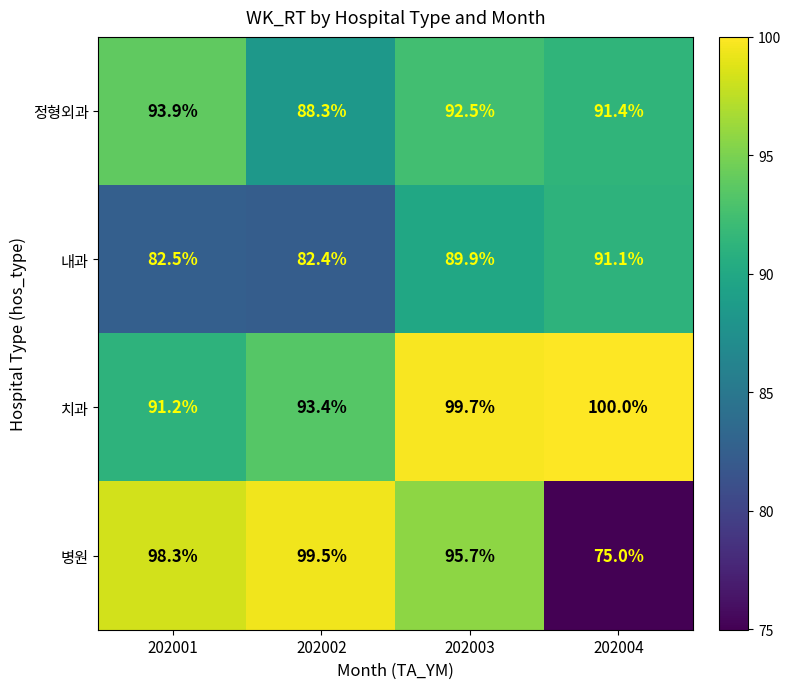

Which series changed the most between 202001 and 202004?

병원